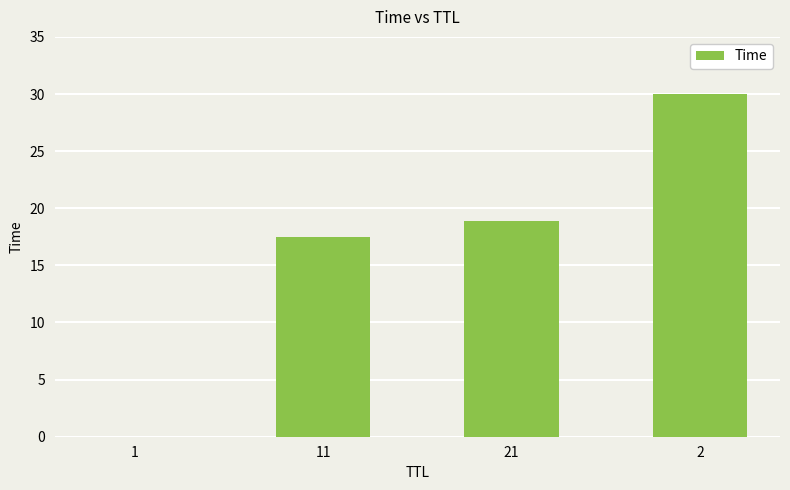

Does the chart contain stacked bars?

No